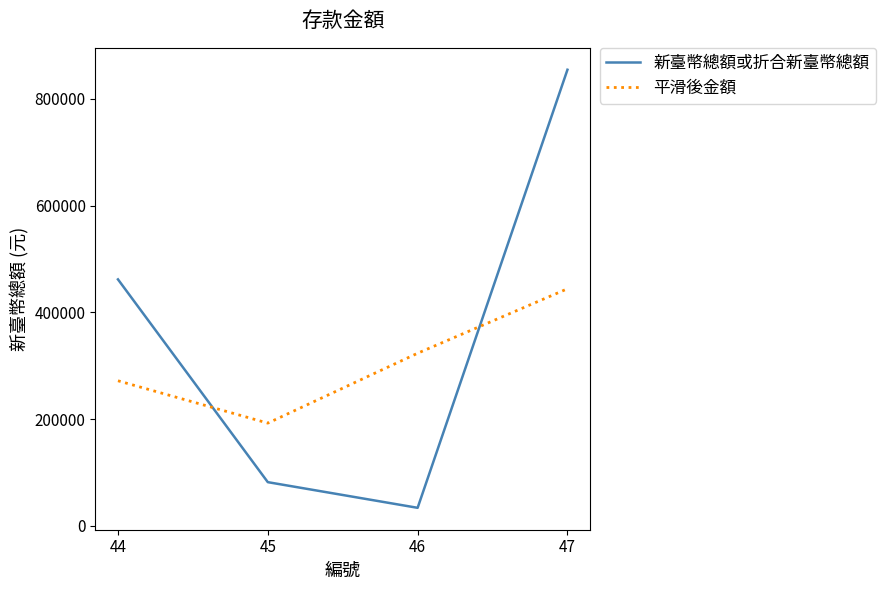

At 44, list the series in order from smallest to largest.

平滑後金額, 新臺幣總額或折合新臺幣總額